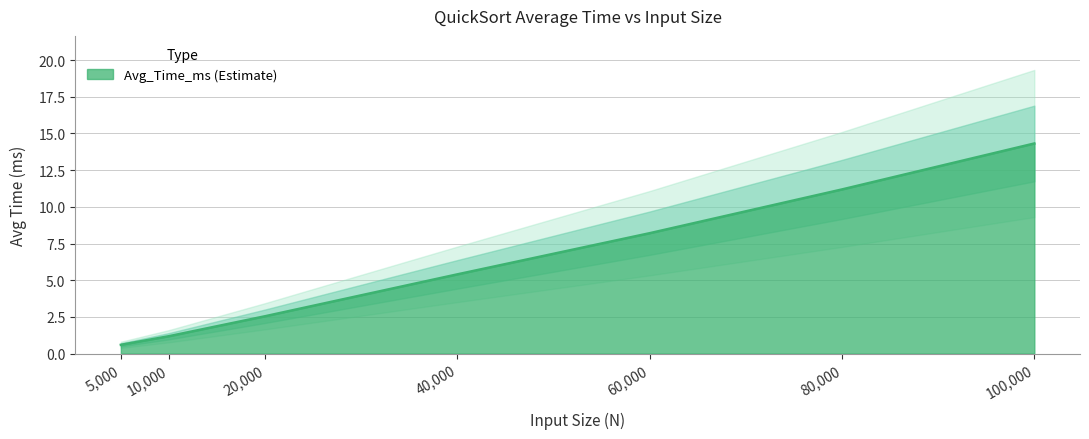

What is the value of the 7th point from the left?

14.3